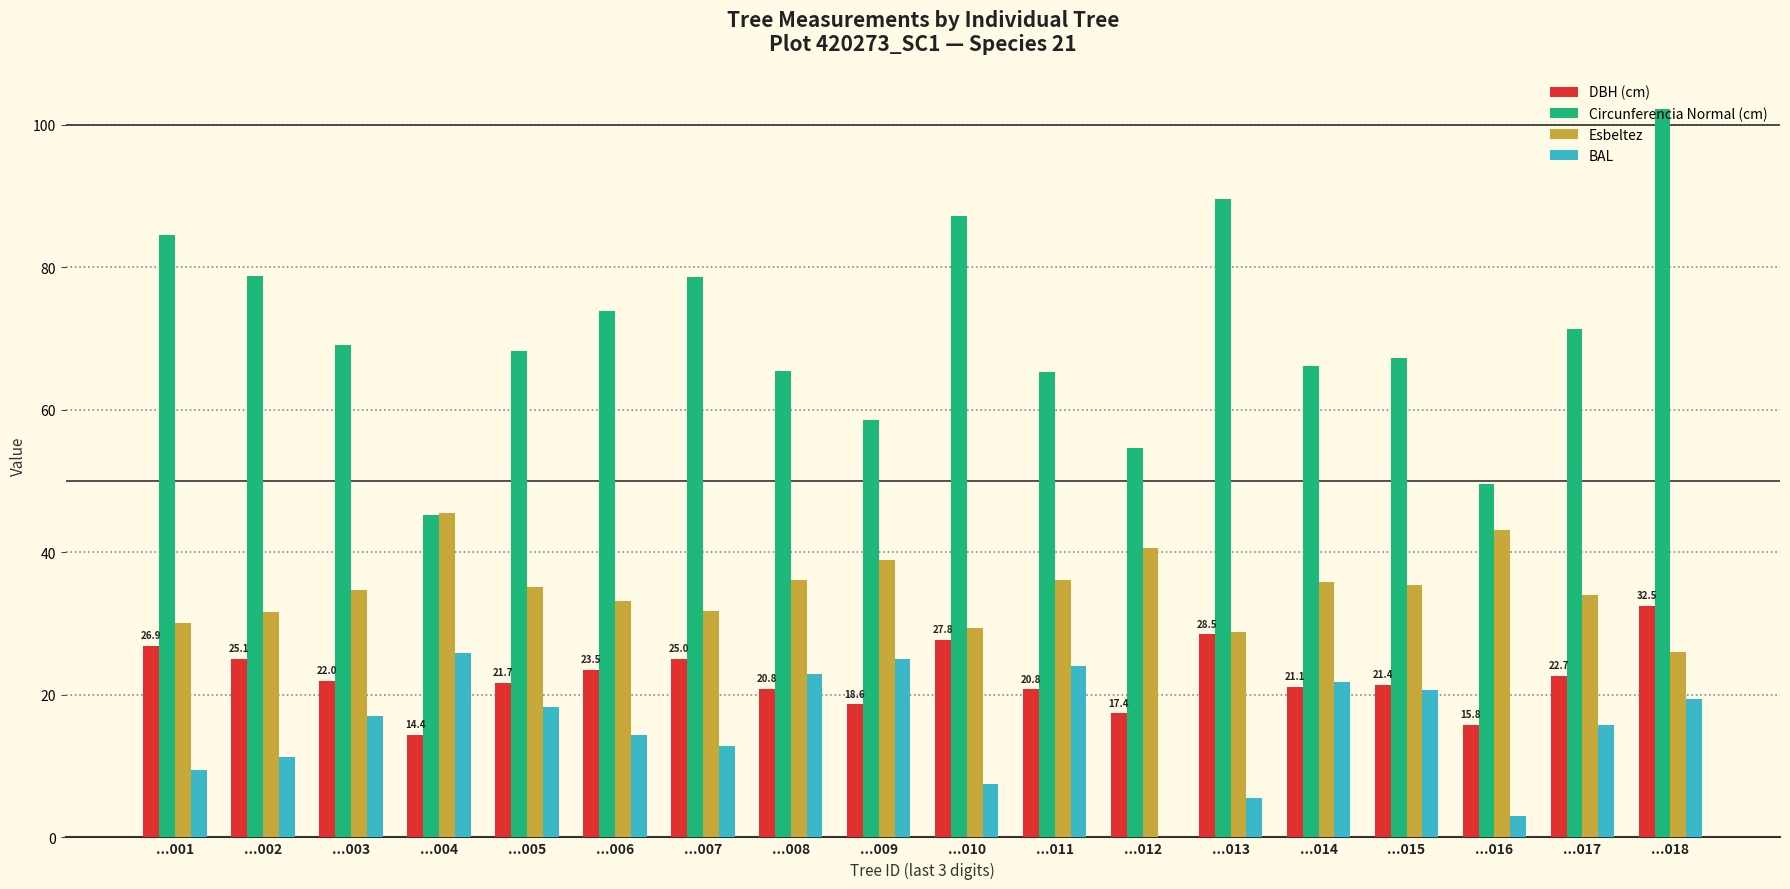

The Circunferencia Normal (cm) series shows 78.5 at ...016. True or false?

False